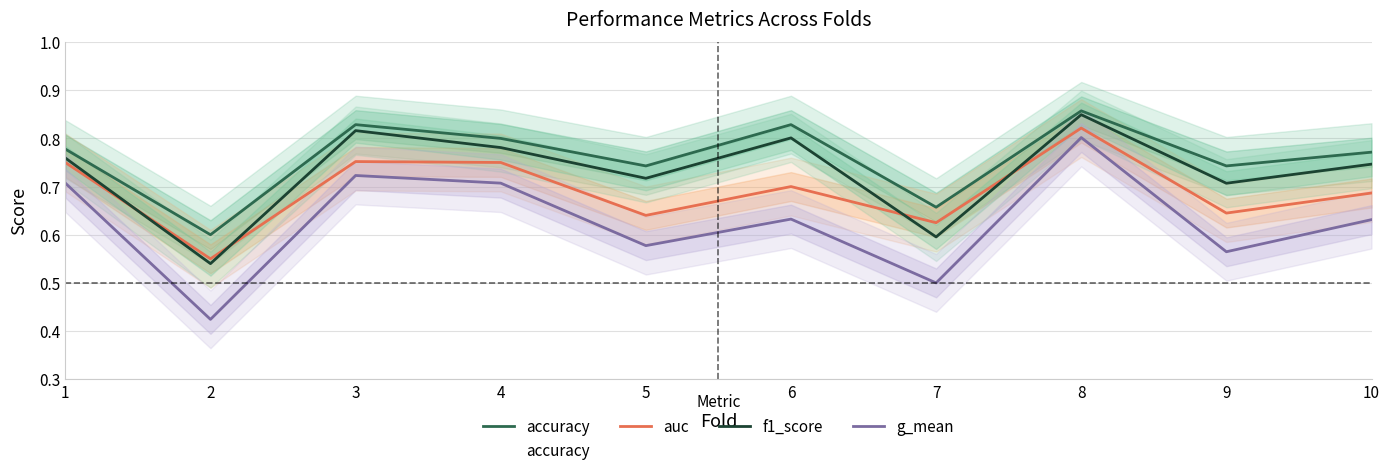

What is the value of the auc point at the 10th from the left?

0.7